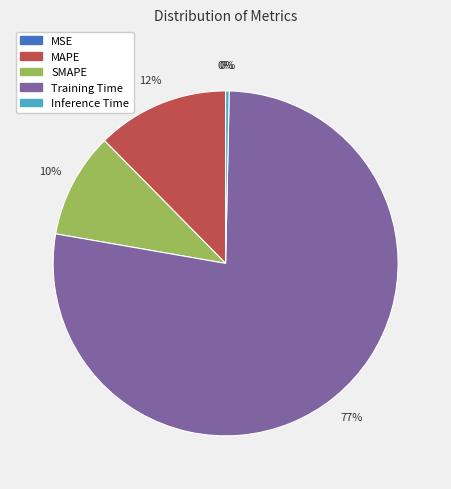

To the nearest percent, what is the average slice percentage?

20%